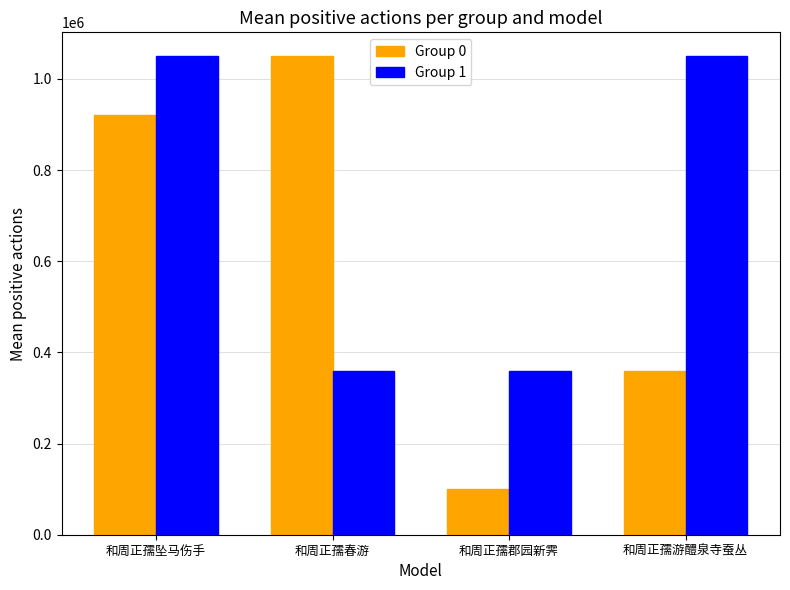

Rank the series at 和周正孺郡园新霁 from highest to lowest value.

Group 1, Group 0